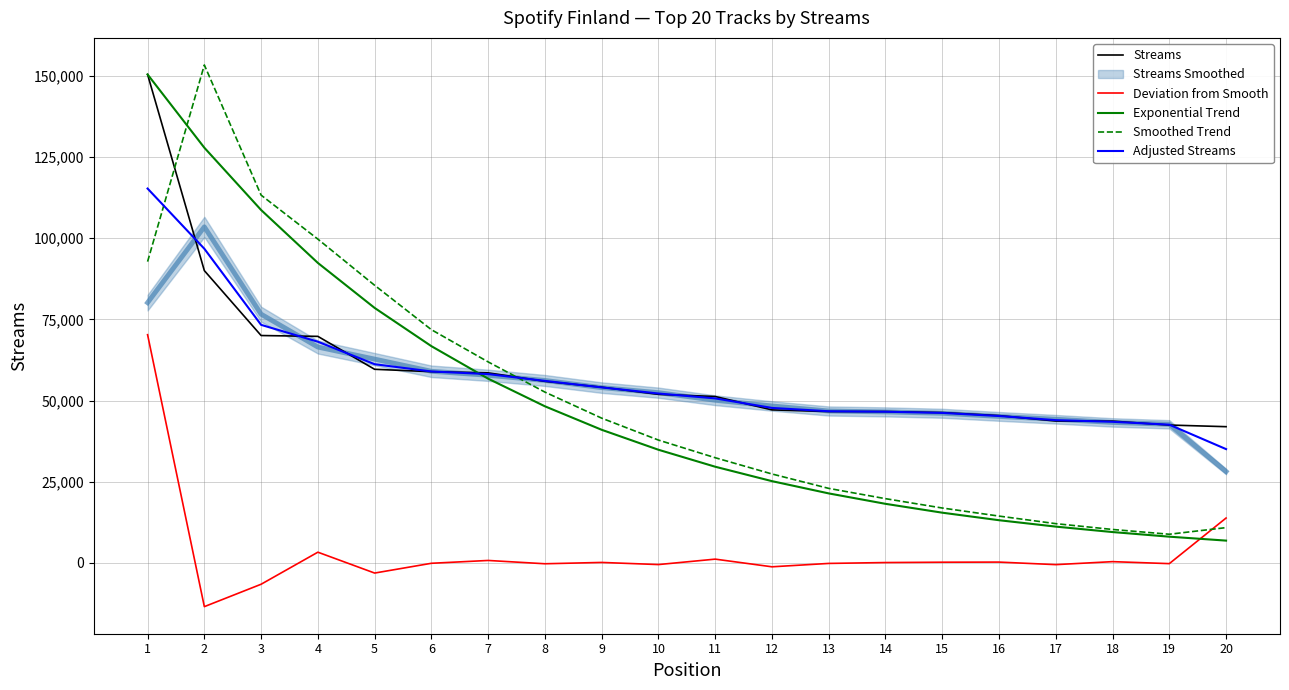

What is the lowest value of the Smoothed Trend series?

8819.2